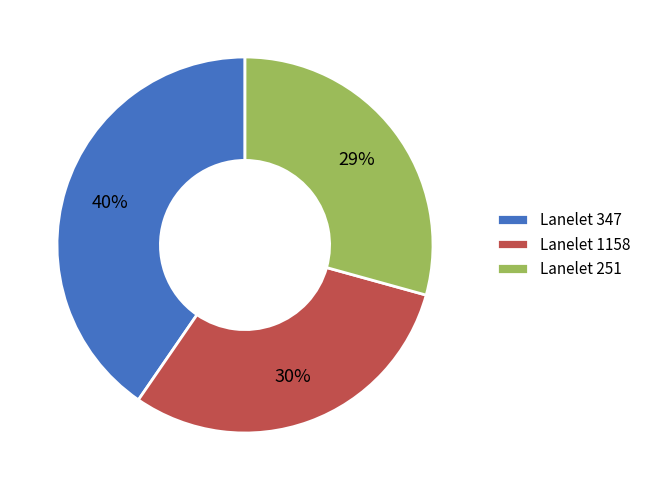

Is there a majority slice in this chart?

No